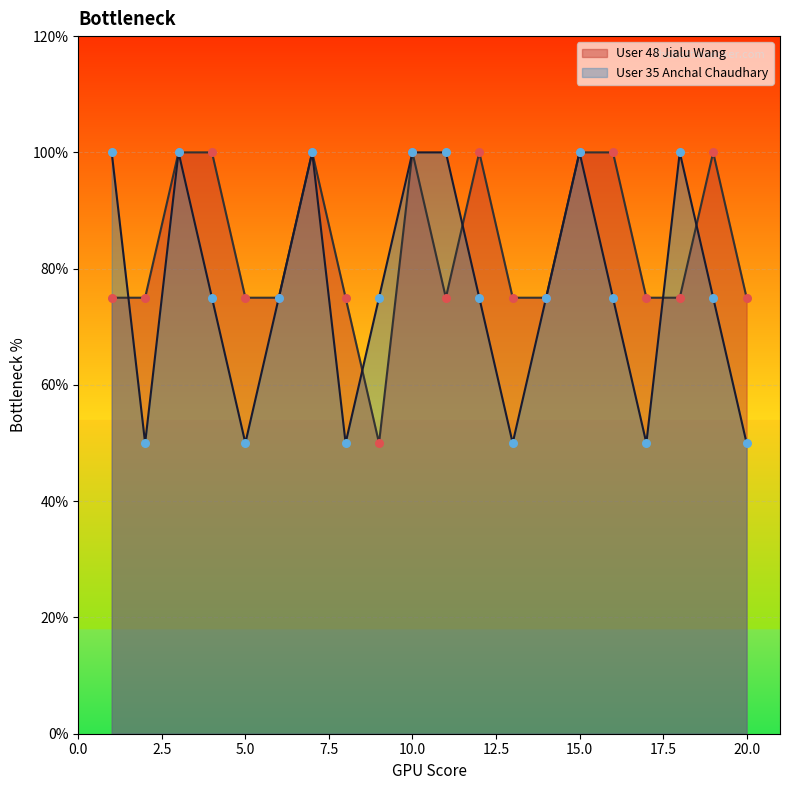

What are all the series names shown in the legend?

User 48 Jialu Wang, User 35 Anchal Chaudhary